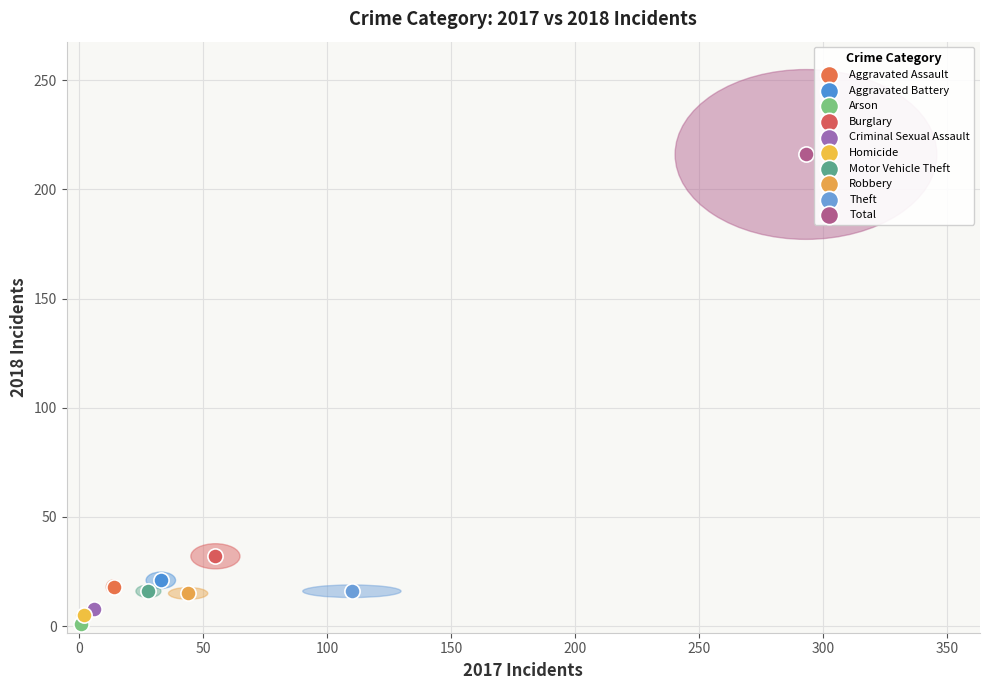

What are all the series names shown in the legend?

Aggravated Assault, Aggravated Battery, Arson, Burglary, Criminal Sexual Assault, Homicide, Motor Vehicle Theft, Robbery, Theft, Total